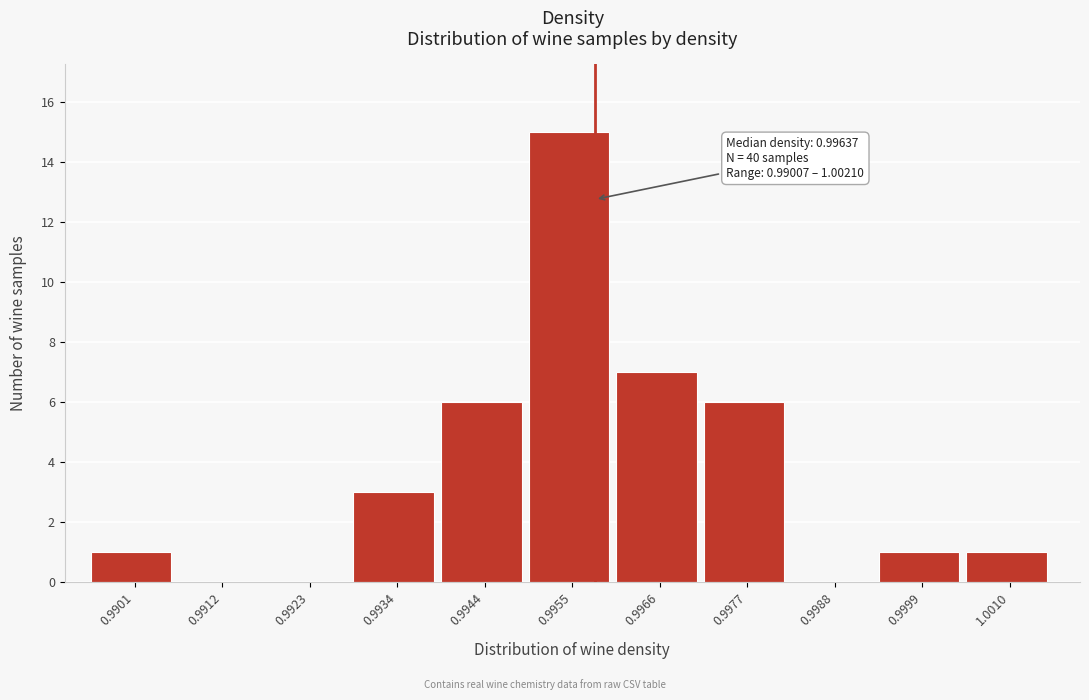

Reading left to right, transcribe all the data shown in this chart.

0.9901=1	0.9912=0	0.9923=0	0.9934=3	0.9944=6	0.9955=15	0.9966=7	0.9977=6	0.9988=0	0.9999=1	1.0010=1